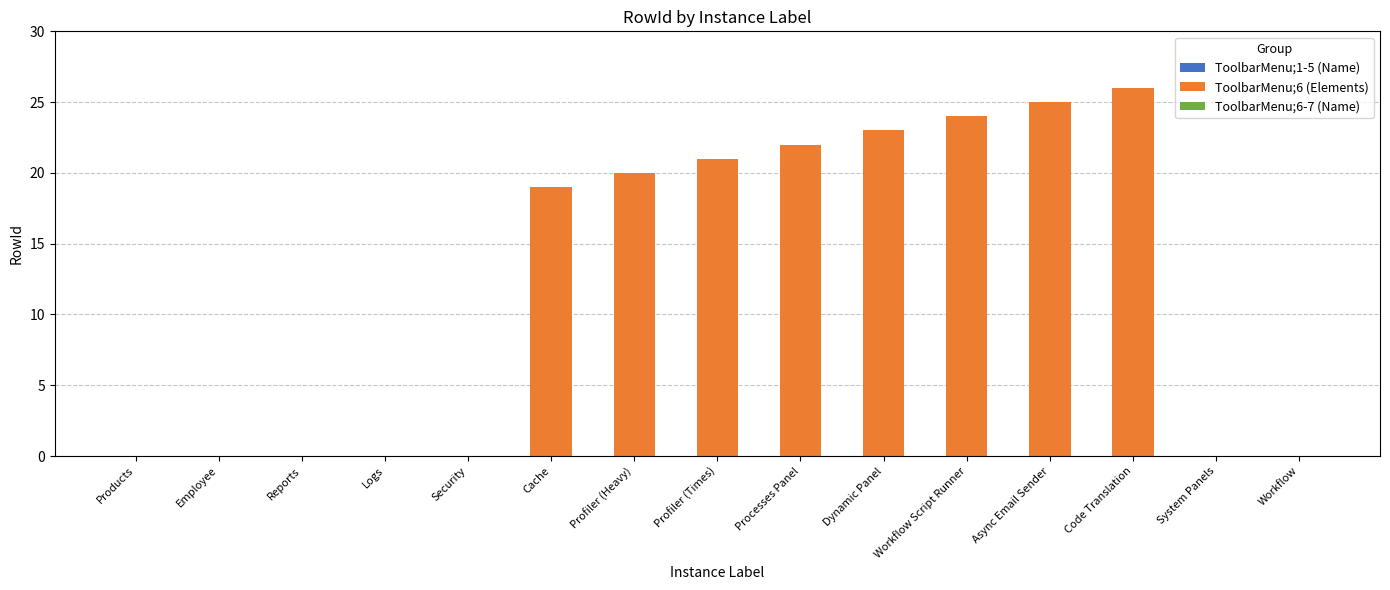

Approximately how many times larger is the value at Dynamic Panel compared to Processes Panel?

1.0